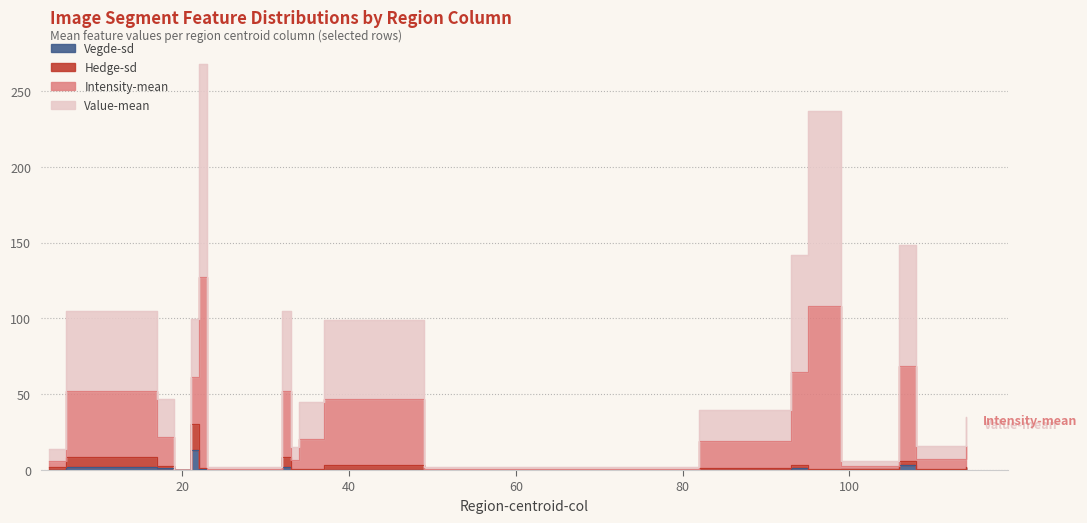

What is the approximate value of Vegde-sd at 34?

0.3